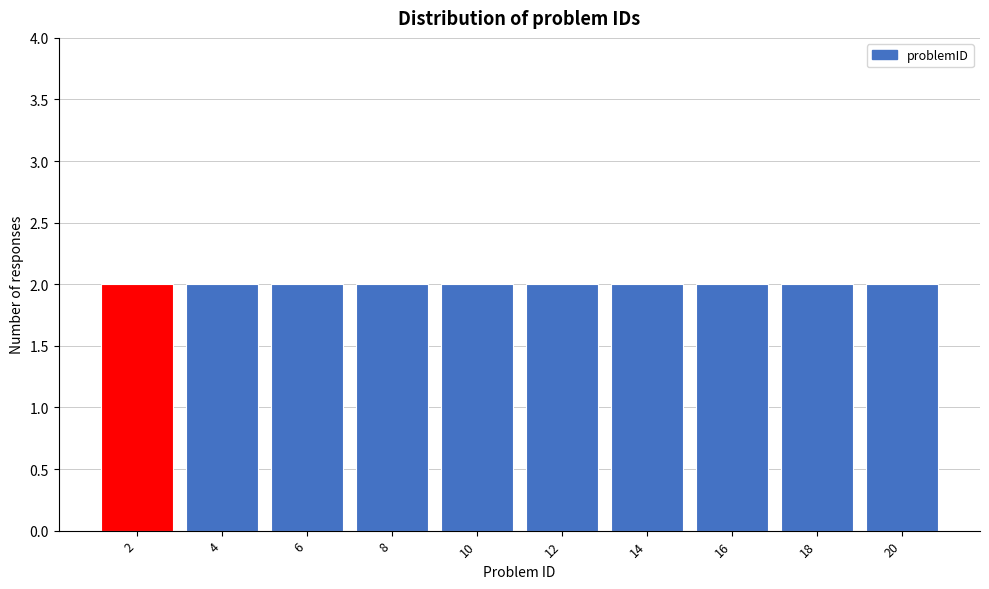

Reading left to right, list every bar in this chart as the range it spans on the x-axis followed by its height. The values are not printed on the chart, so give them approximately, as read against the axis.

1 to 3: 2
3 to 5: 2
5 to 7: 2
7 to 9: 2
9 to 11: 2
11 to 13: 2
13 to 15: 2
15 to 17: 2
17 to 19: 2
19 to 21: 2